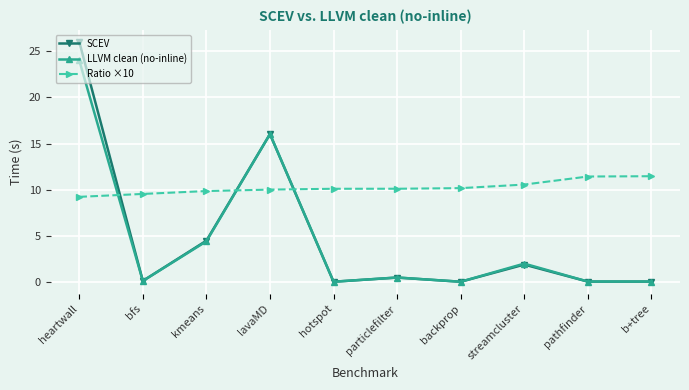

True or false: LLVM clean (no-inline) has more than 1 interior local peaks.

True